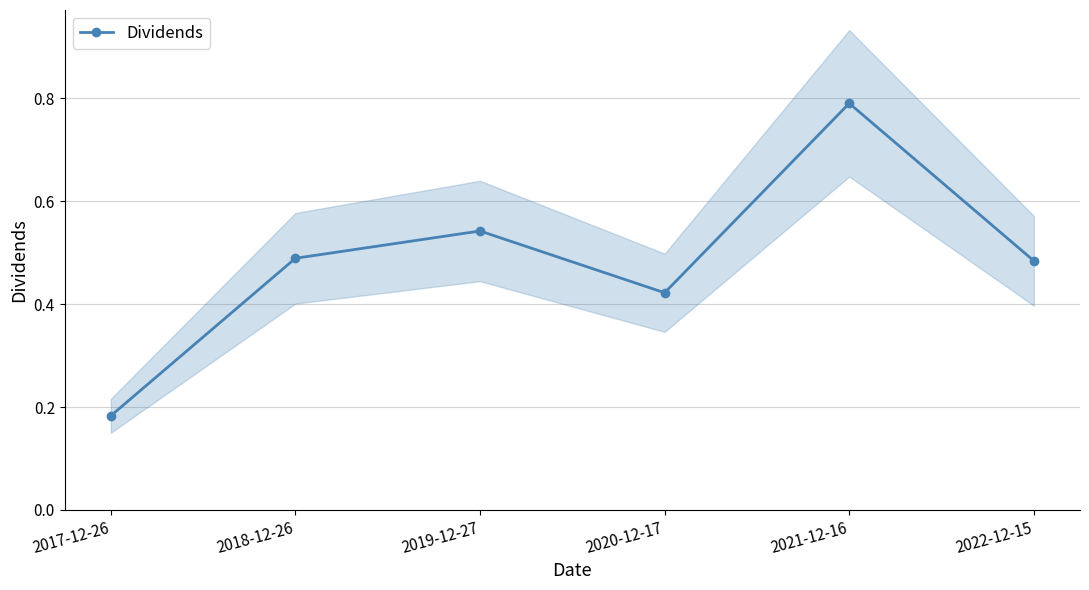

Reading left to right, what are all the values shown in this chart?

0.2	0.5	0.5	0.4	0.8	0.5